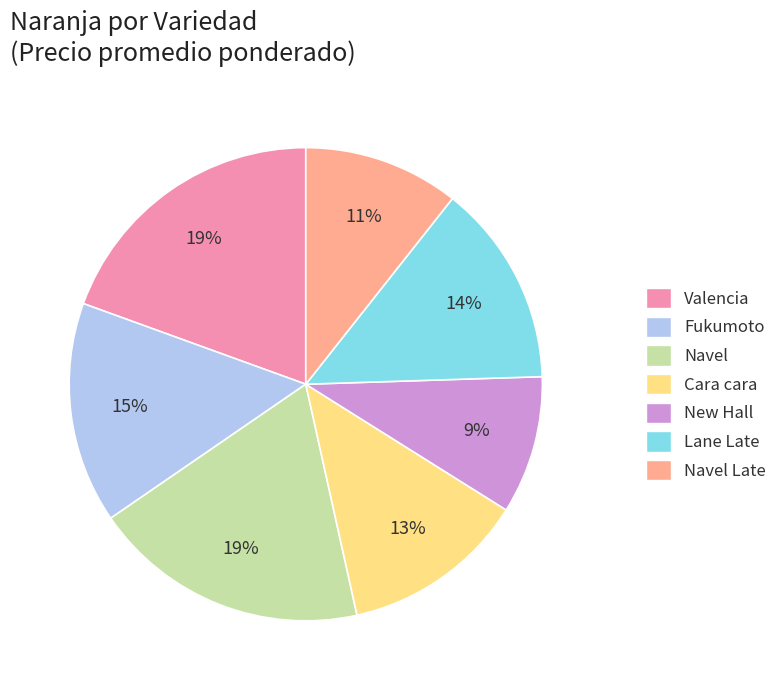

Between Cara cara and Navel Late, which is larger?

Cara cara